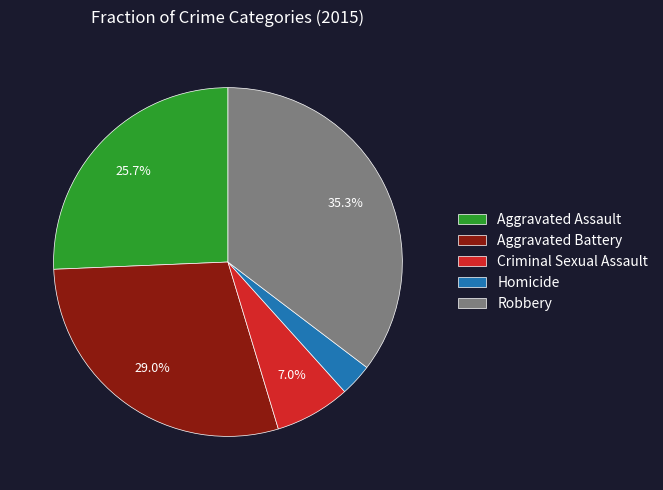

Rank the categories by value from highest to lowest.

Robbery, Aggravated Battery, Aggravated Assault, Criminal Sexual Assault, Homicide